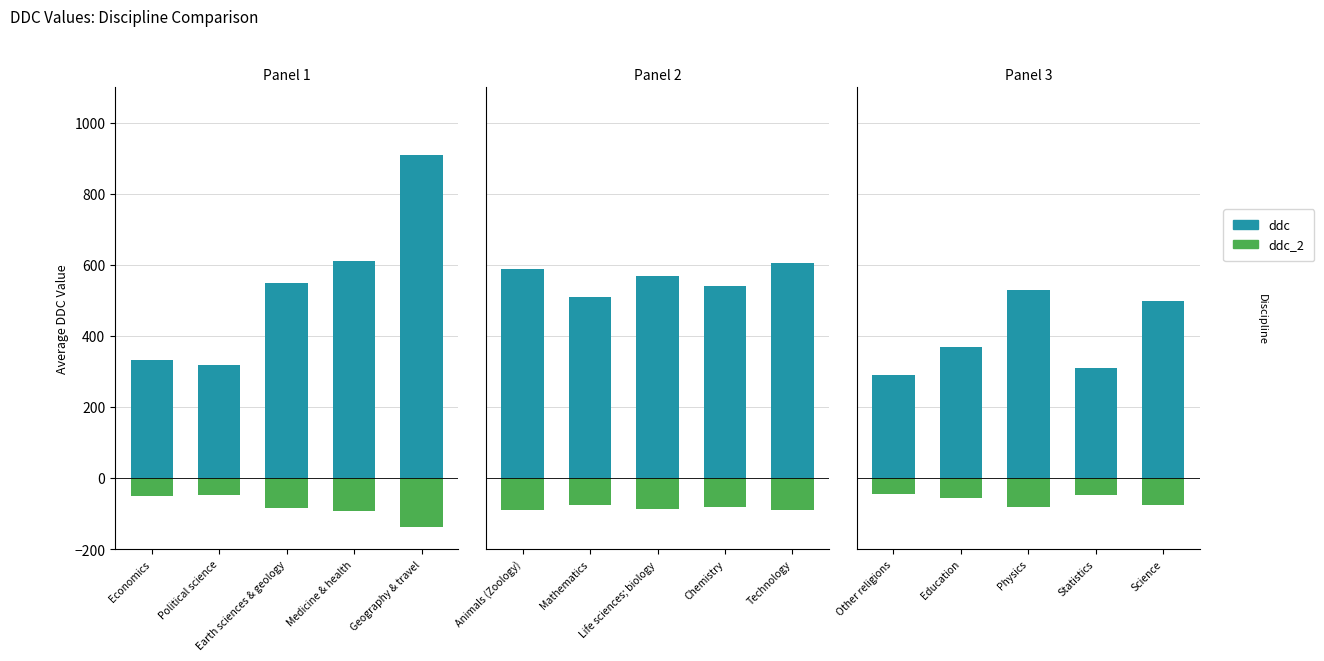

Is the value of ddc_2 at Science greater than the value of ddc at Other religions?

No